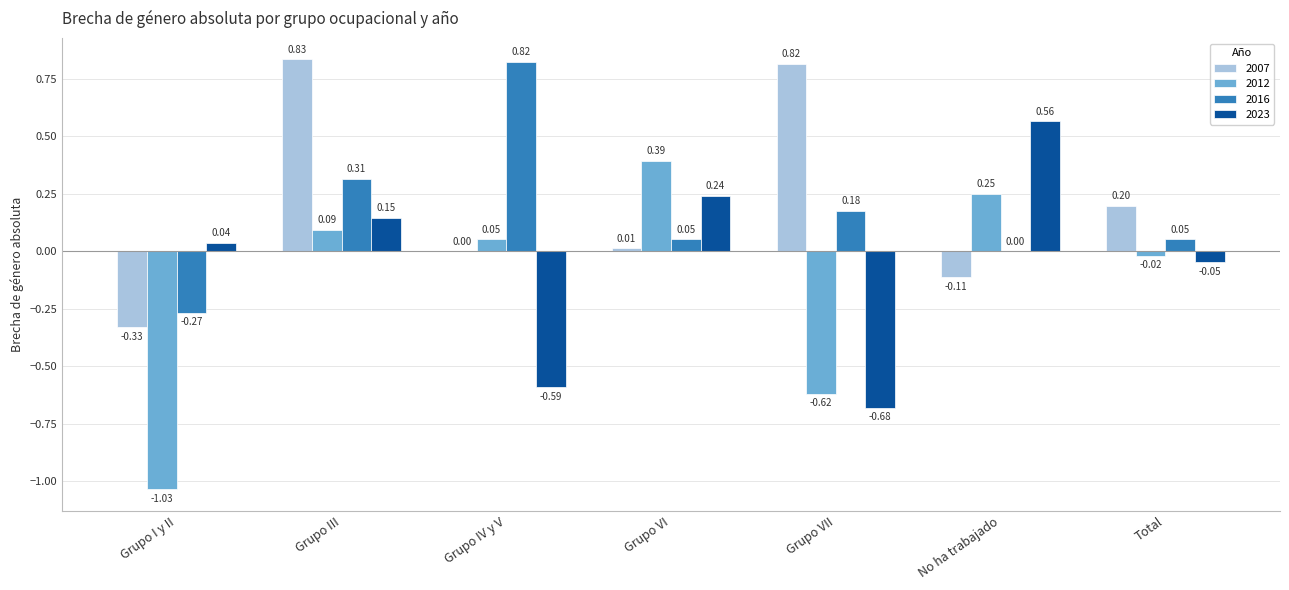

At which label does 2023 first exceed 0?

Grupo I y II